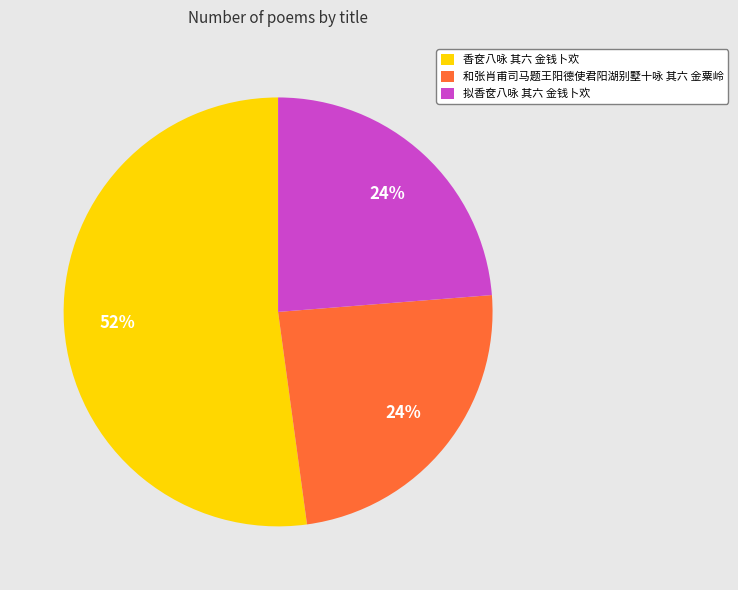

Which category has the biggest portion of the pie?

香奁八咏 其六 金钱卜欢